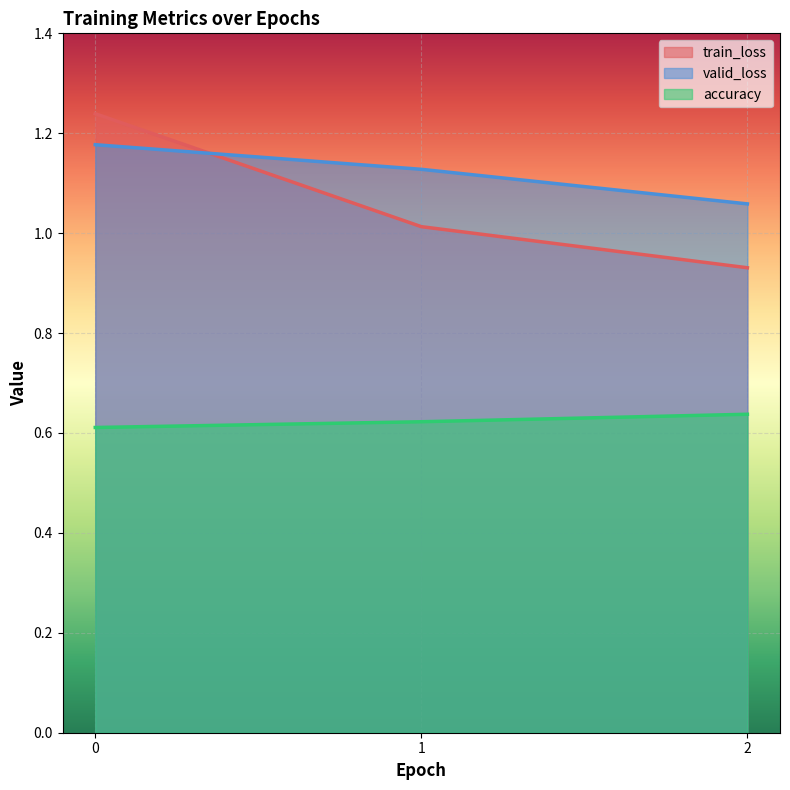

Reading right to left, what are all the values shown in this chart?

train_loss: 0.9	1.0	1.2
valid_loss: 1.1	1.1	1.2
accuracy: 0.6	0.6	0.6